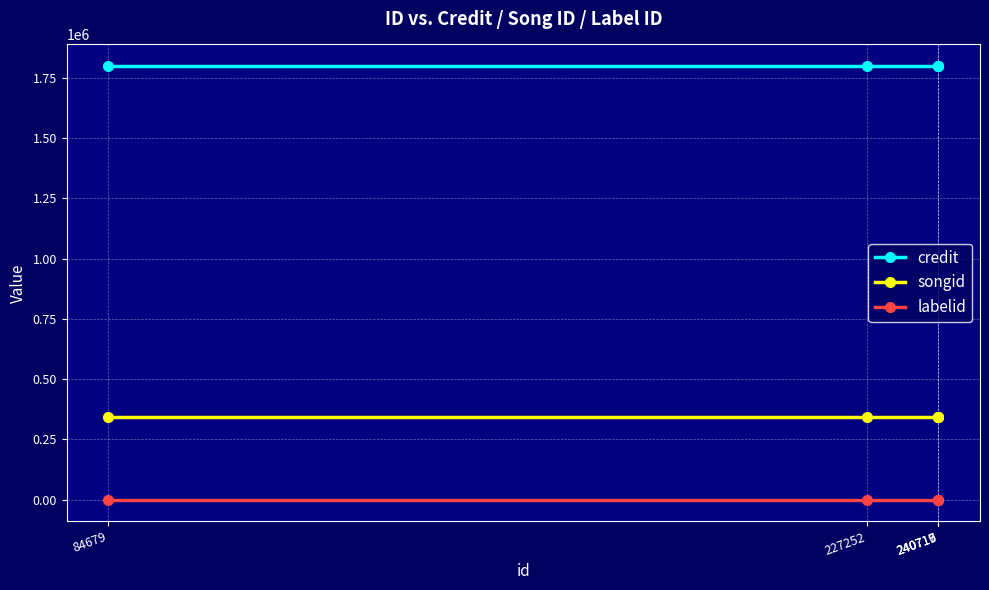

At which category is the sum across all series the highest?

84679